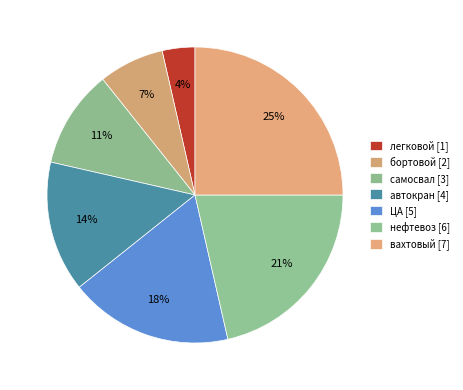

What percentage is the легковой slice, to the nearest percent?

4%